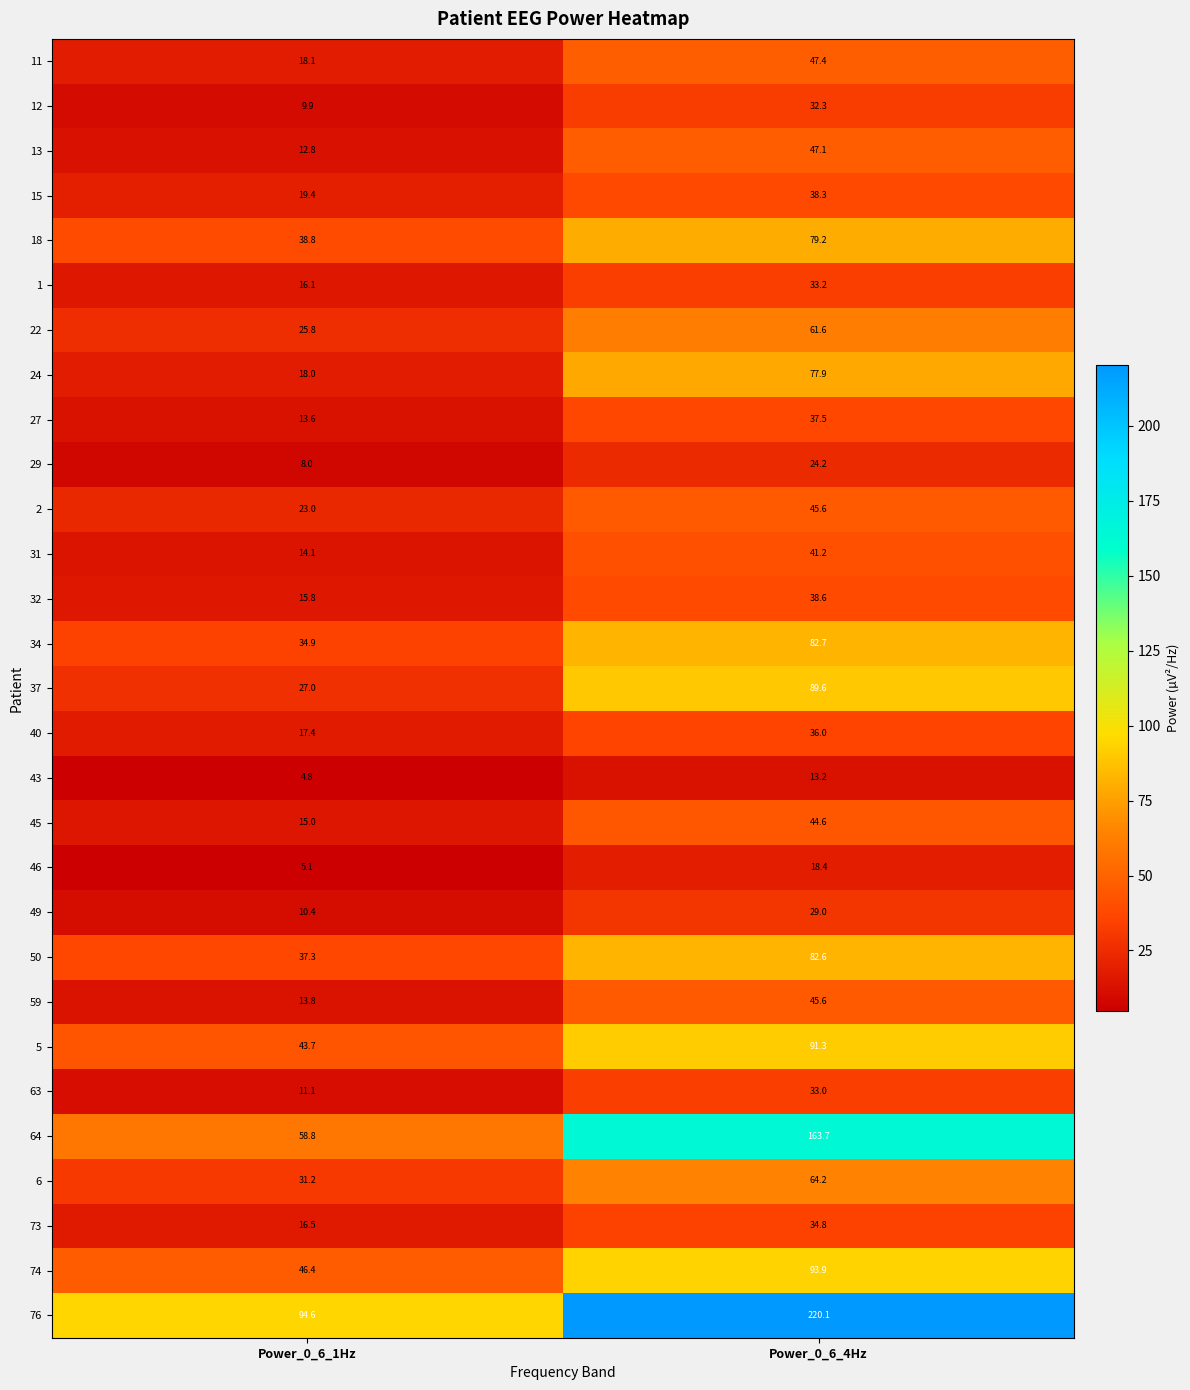

Where is 2 nearest to the value 34?

Power_0_6_1Hz